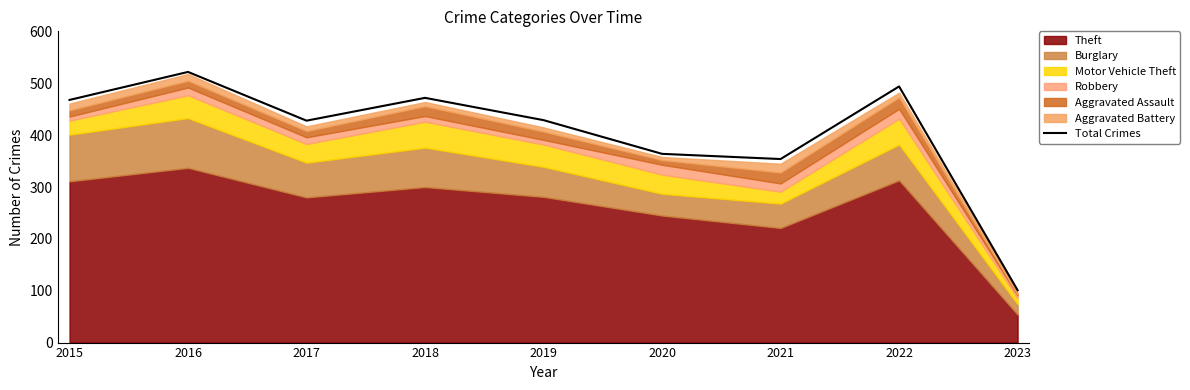

Does the chart display data point markers on the line(s)?

No